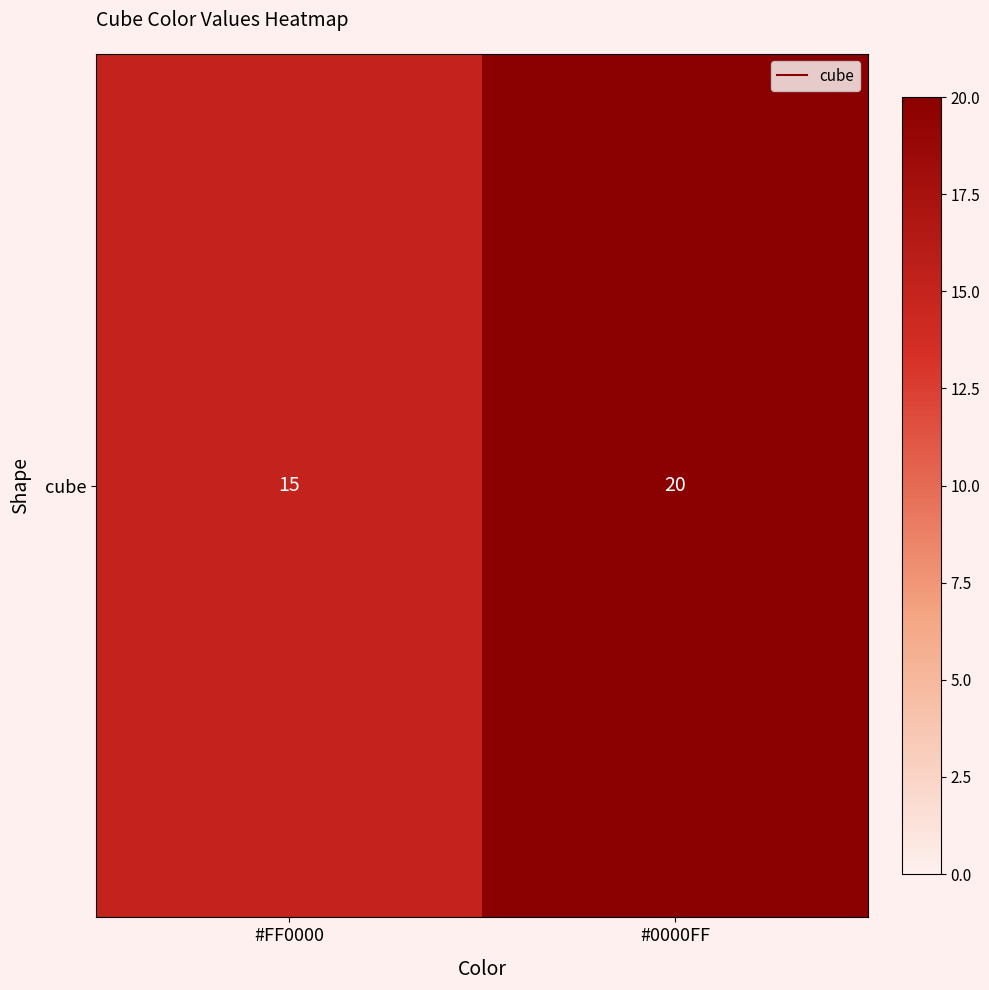

Reading left to right, transcribe all the data shown in this chart.

15	20